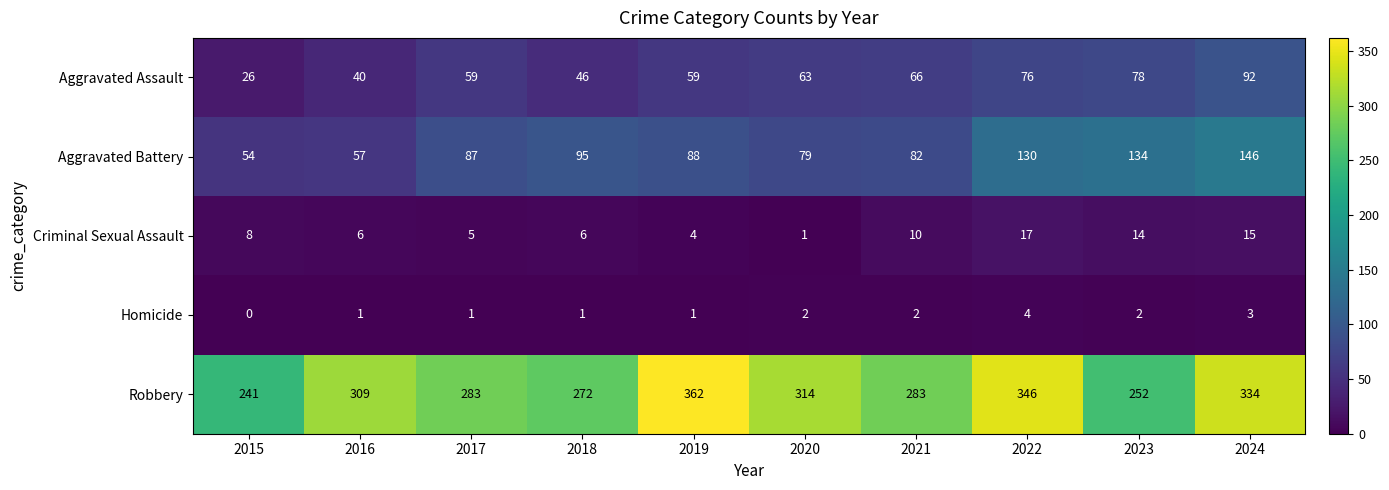

Which category has the highest value across all series?

2019